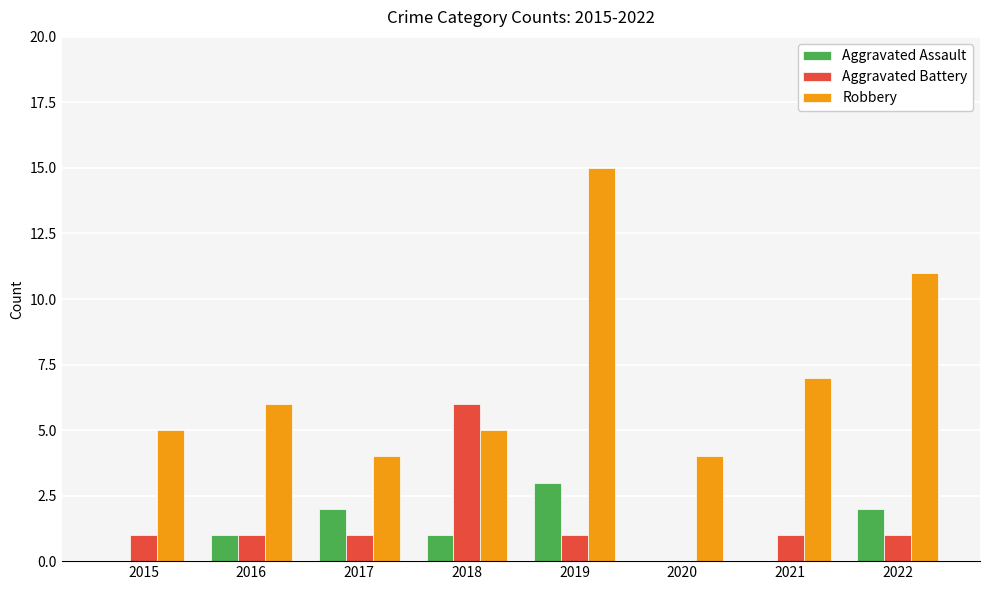

Which category has the highest value across all series?

2019